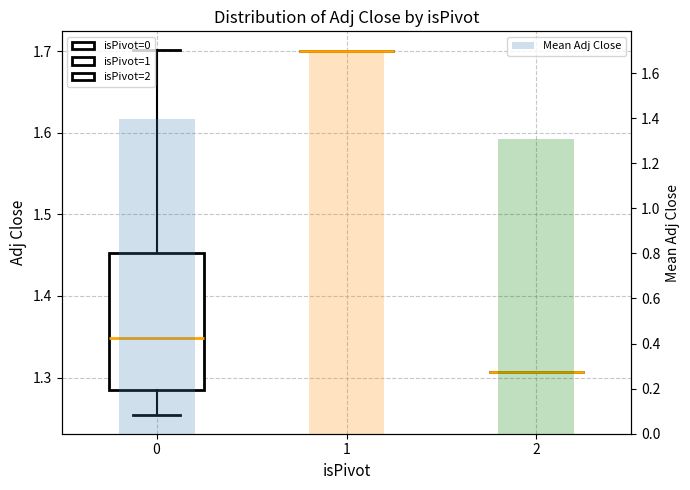

Reading left to right, what are all the values shown in this chart?

0=1.4	1=1.7	2=1.3